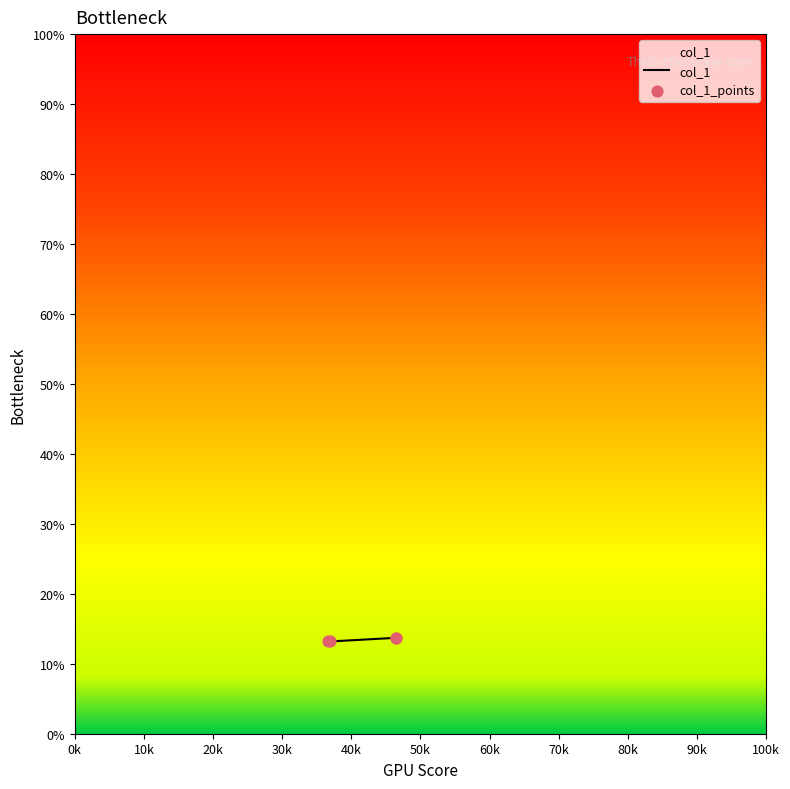

True or false: the data has more than 2 interior local peaks.

False